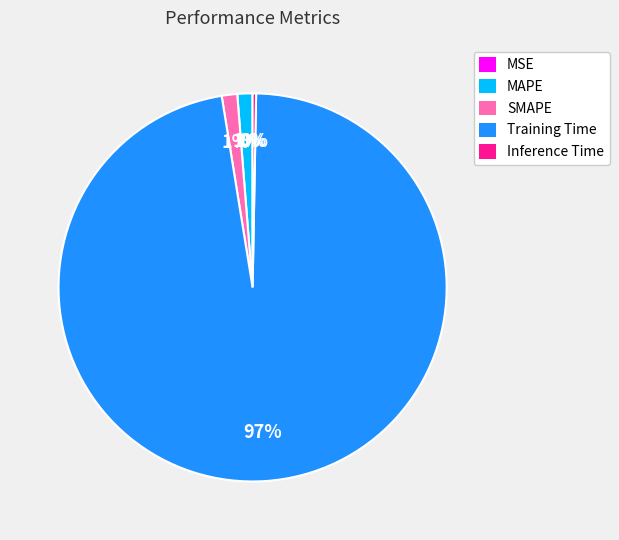

What percentage is the SMAPE slice, to the nearest percent?

1%